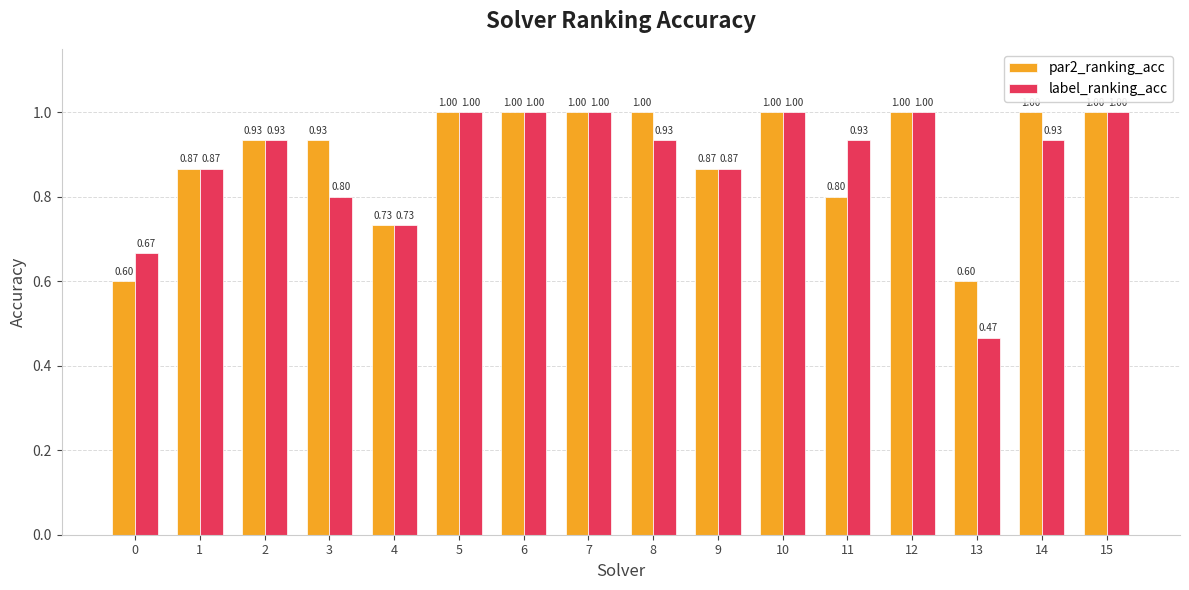

What is the difference between the second highest and minimum values in the par2_ranking_acc series?

0.4